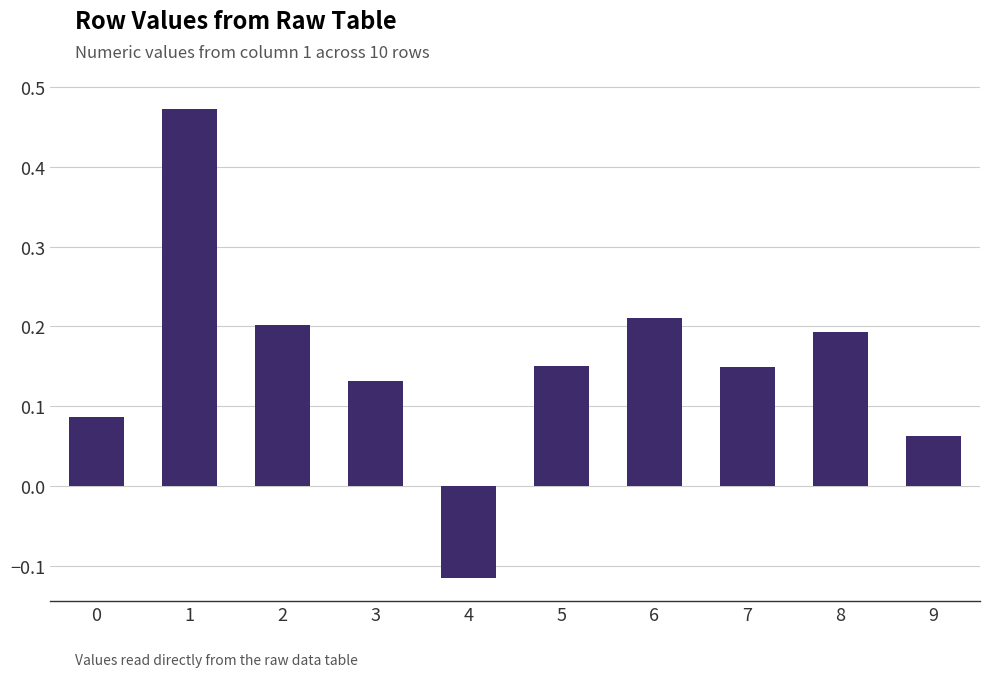

Are the bars grouped side by side (vs. stacked)?

No